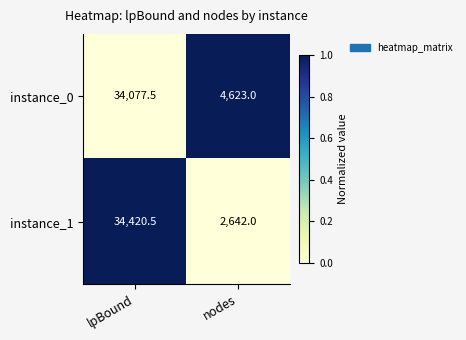

How many series are shown in this chart?

2